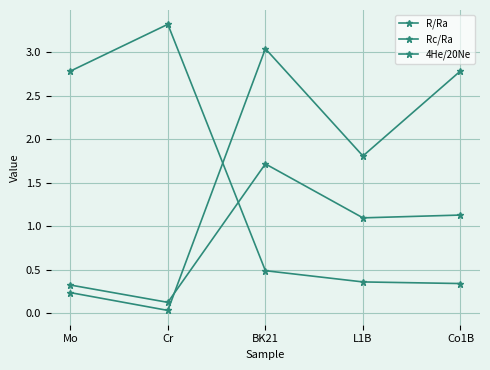

What position from the left is BK21?

3